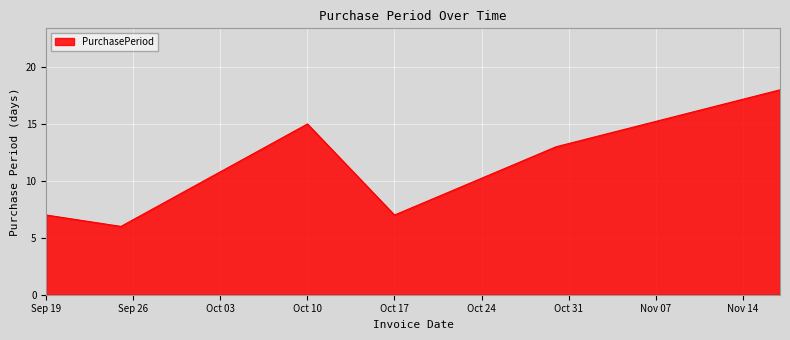

What is the maximum value shown in the chart?

18